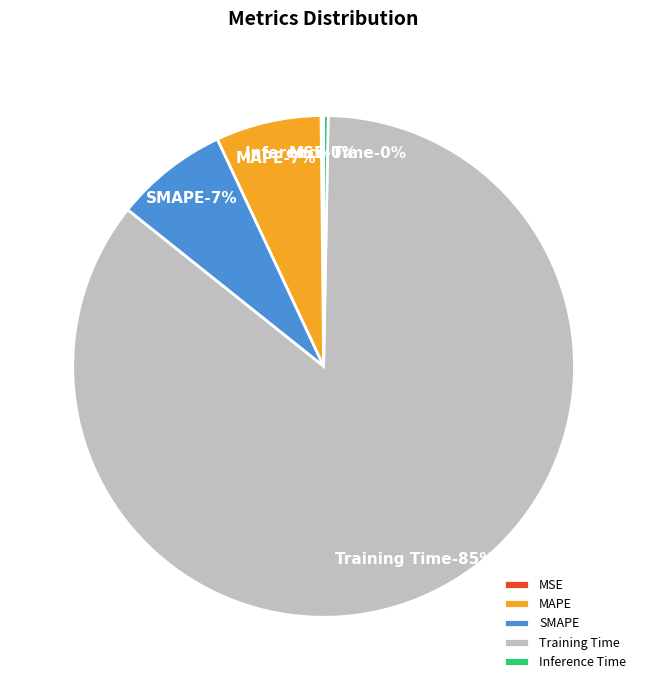

Count the number of slices in the pie.

5